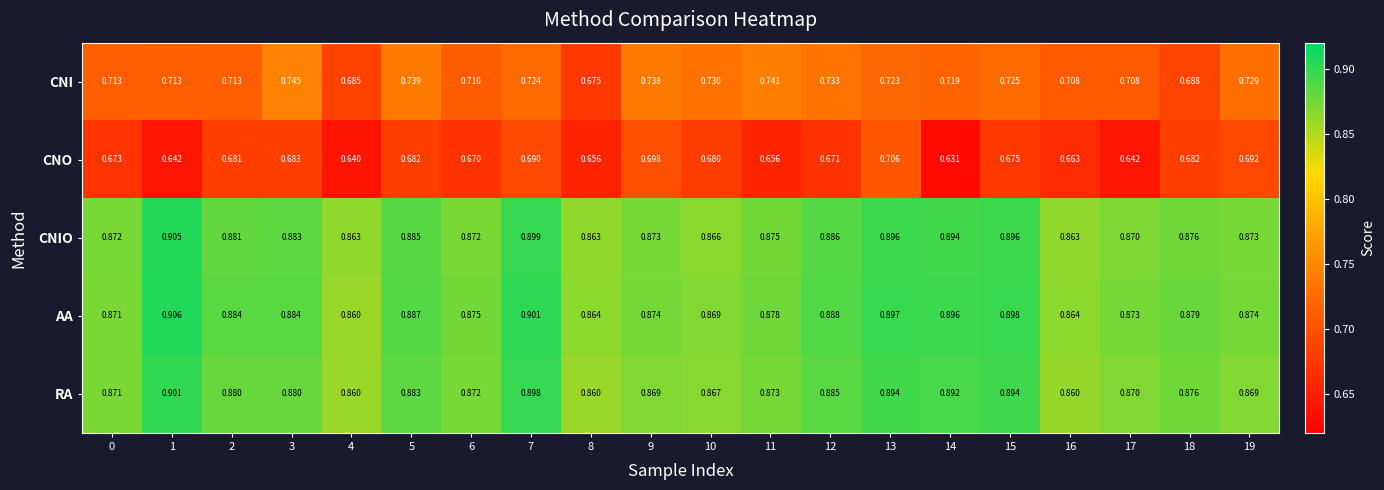

Which series has the largest range (max minus min)?

CNO